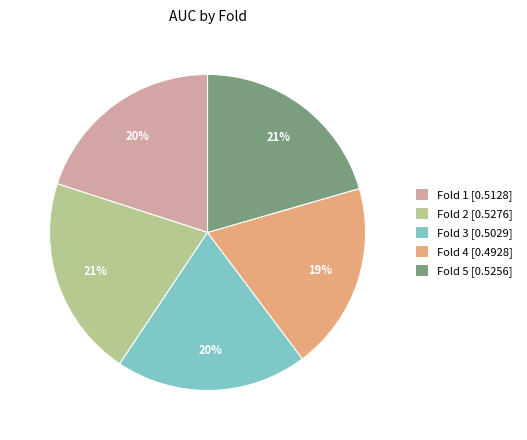

Does Fold 1 [0.5128] account for over 50% of the chart?

No